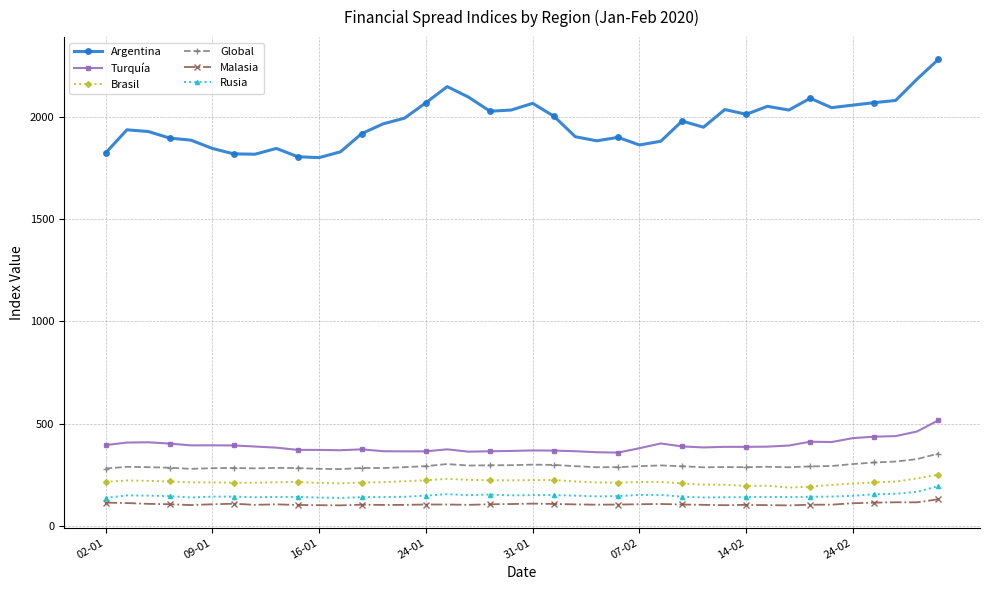

How many lines are shown in the chart?

6